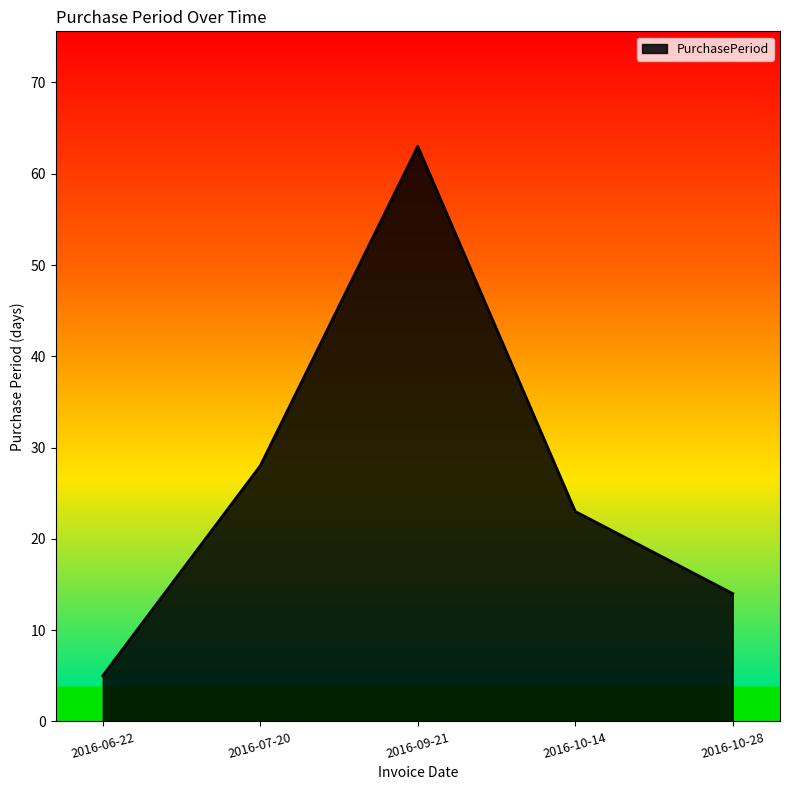

What is the average value?

27